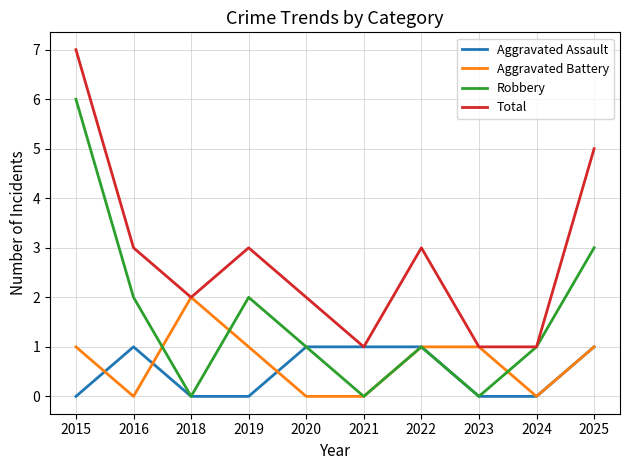

Read the Robbery value at 2025.

3